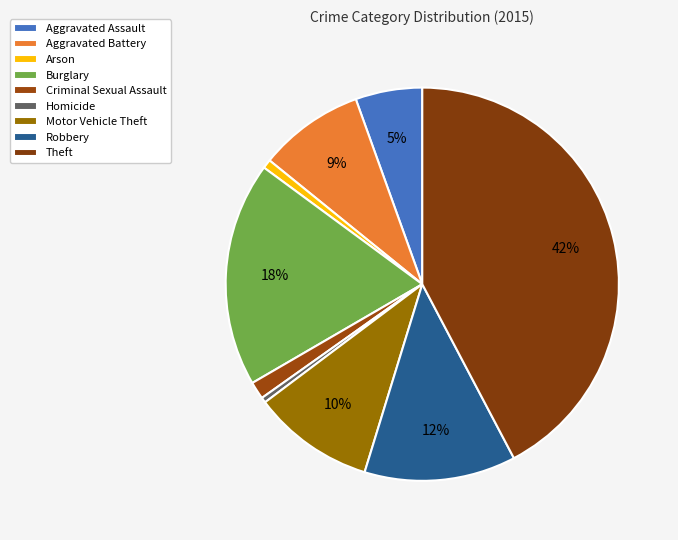

Does Aggravated Assault account for over 50% of the chart?

No